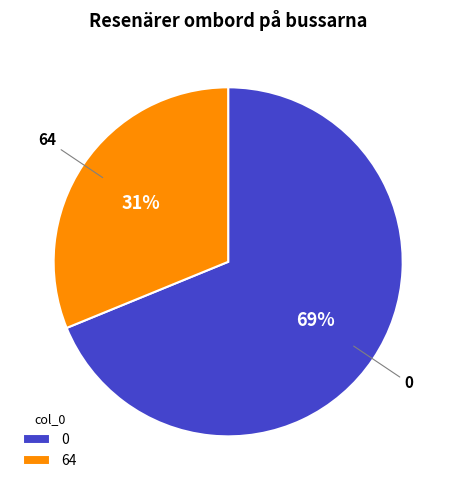

What is the ratio of the value at 0 to the value at 64?

2.2